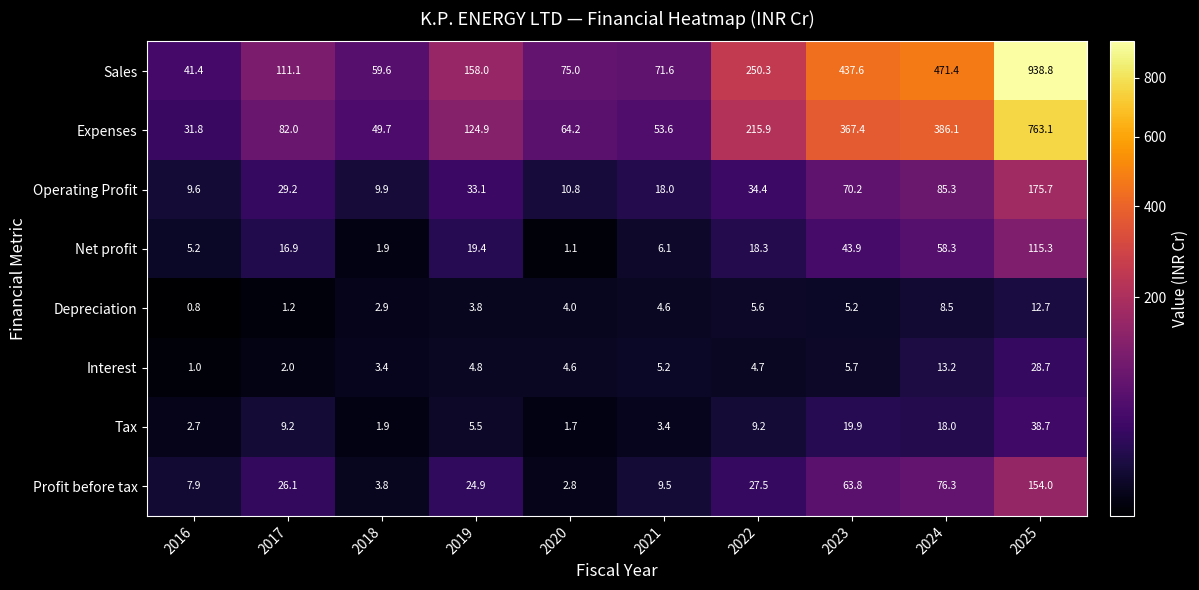

At how many categories does at least one series exceed 766?

1